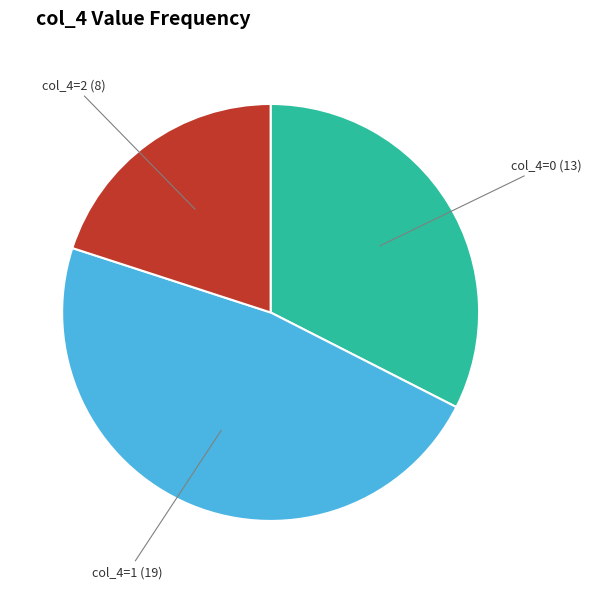

Is there a majority slice in this chart?

No